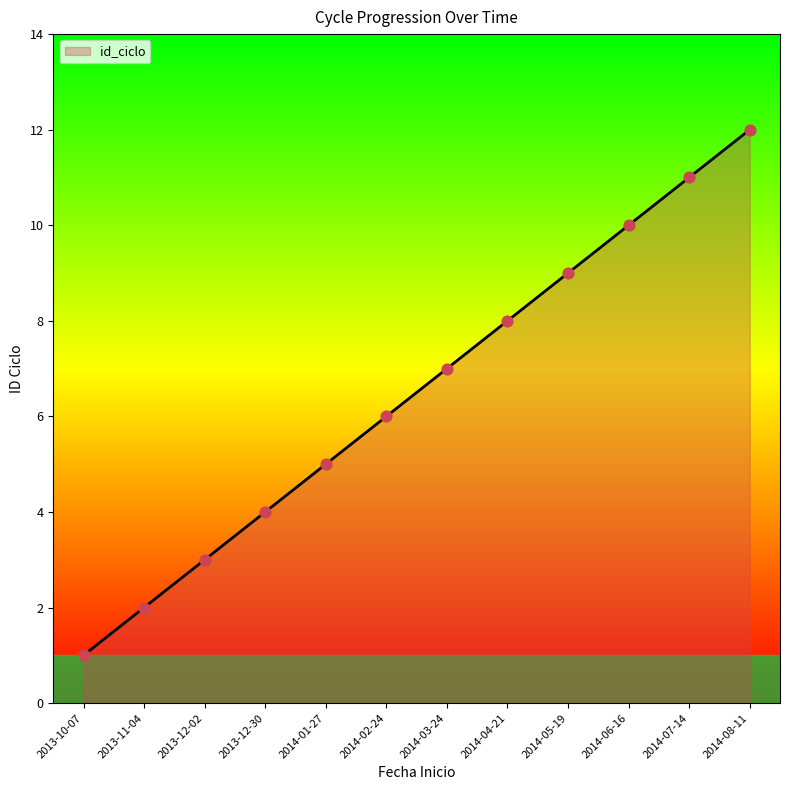

Between 2013-12-30 and 2013-12-02, which is larger?

2013-12-30